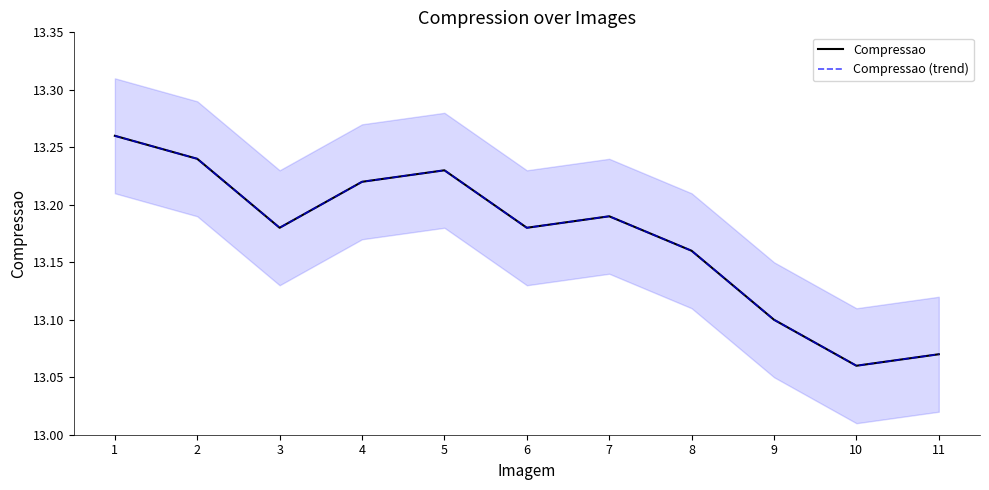

True or false: Compressao has more than 1 interior local peaks.

True